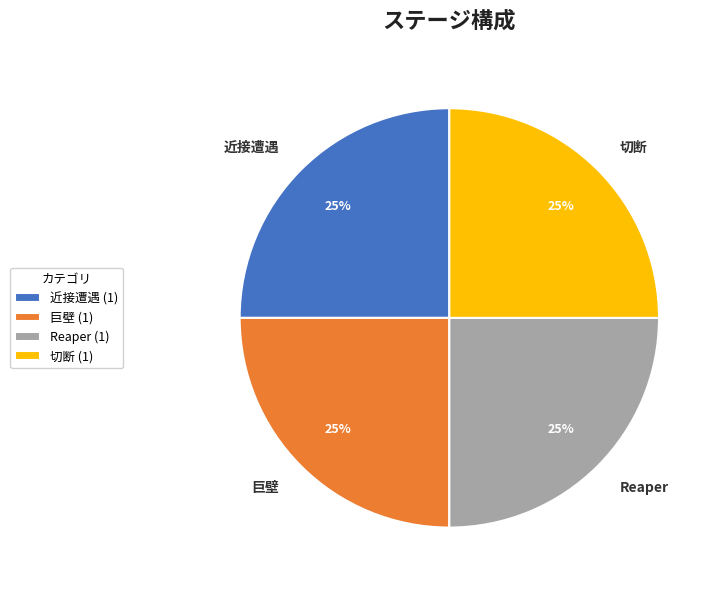

The 近接遭遇 slice represents 31% of the pie. True or false?

False